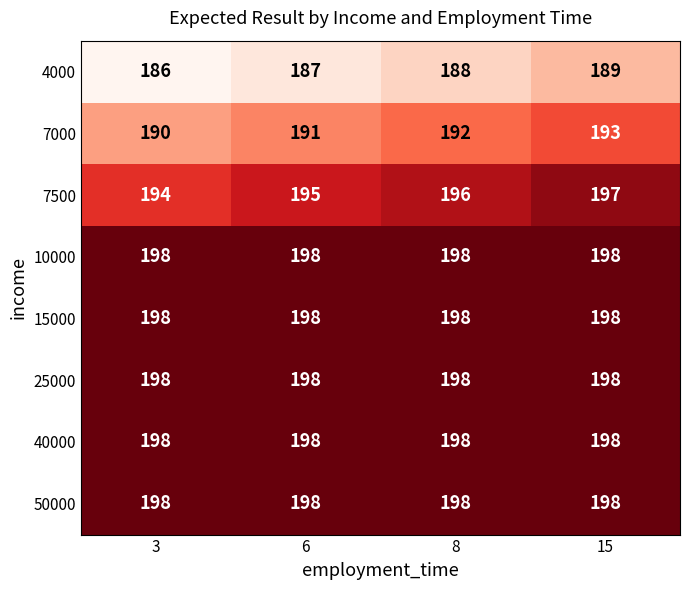

What is the sum of all 7500 values?

782